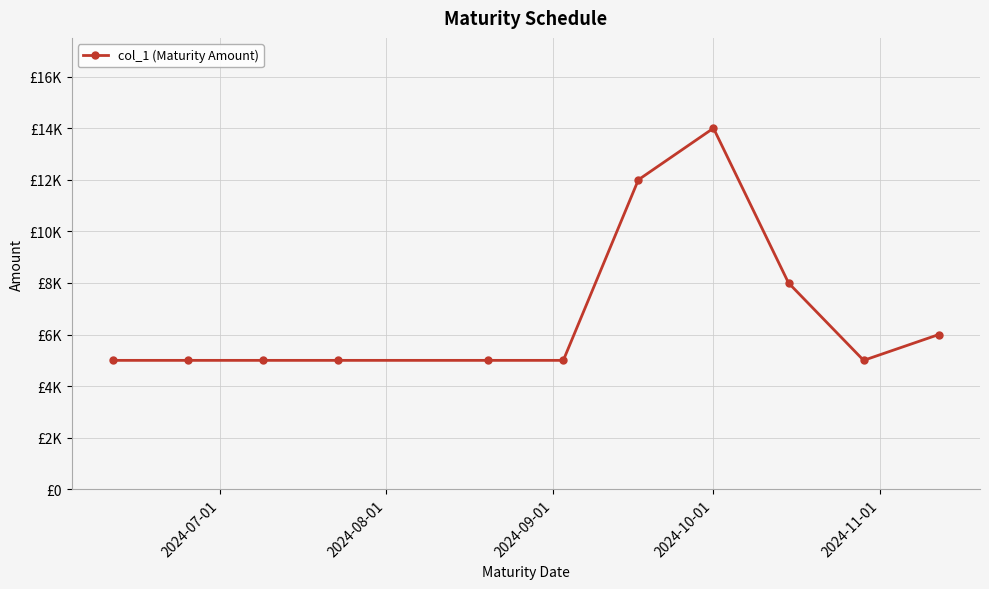

At which category does the chart reach its minimum across all series?

2024-07-01